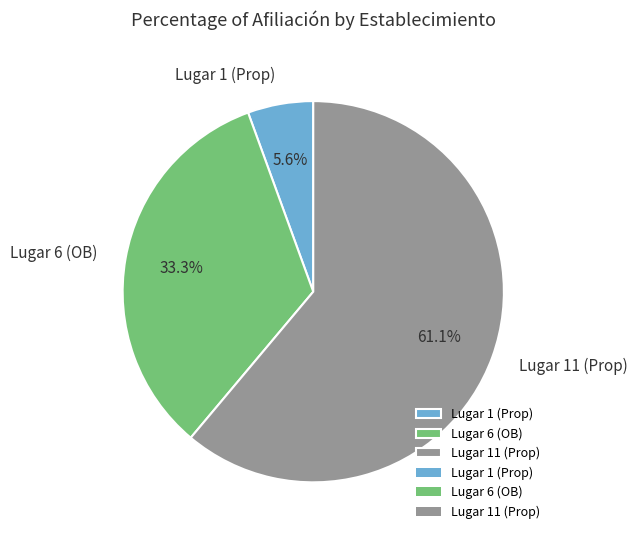

What is the ratio of the value at Lugar 6 (OB) to the value at Lugar 11 (Prop)?

0.5